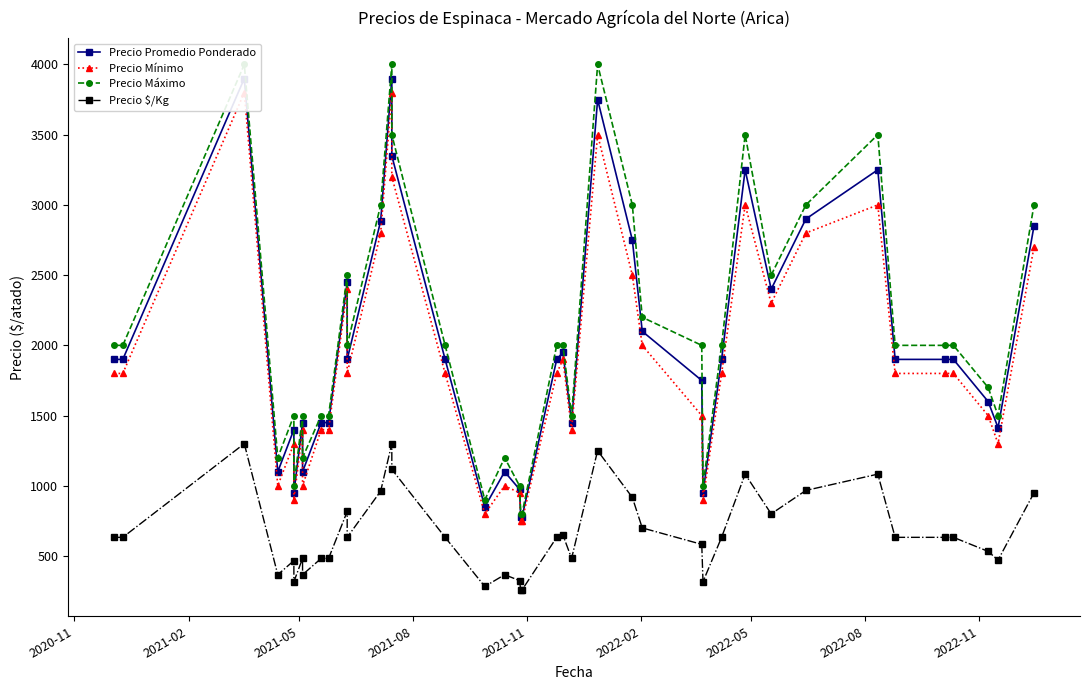

What is the difference between the maximum and minimum values in the Precio $/Kg series?

1042